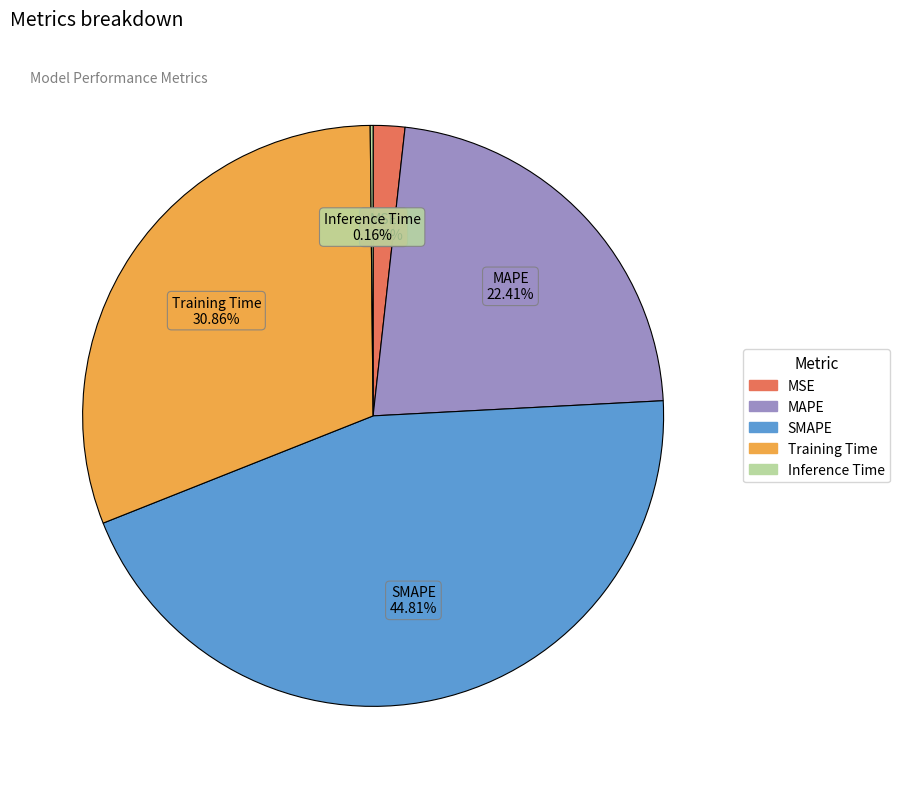

Approximately how many times larger is the value at MAPE compared to SMAPE?

0.5